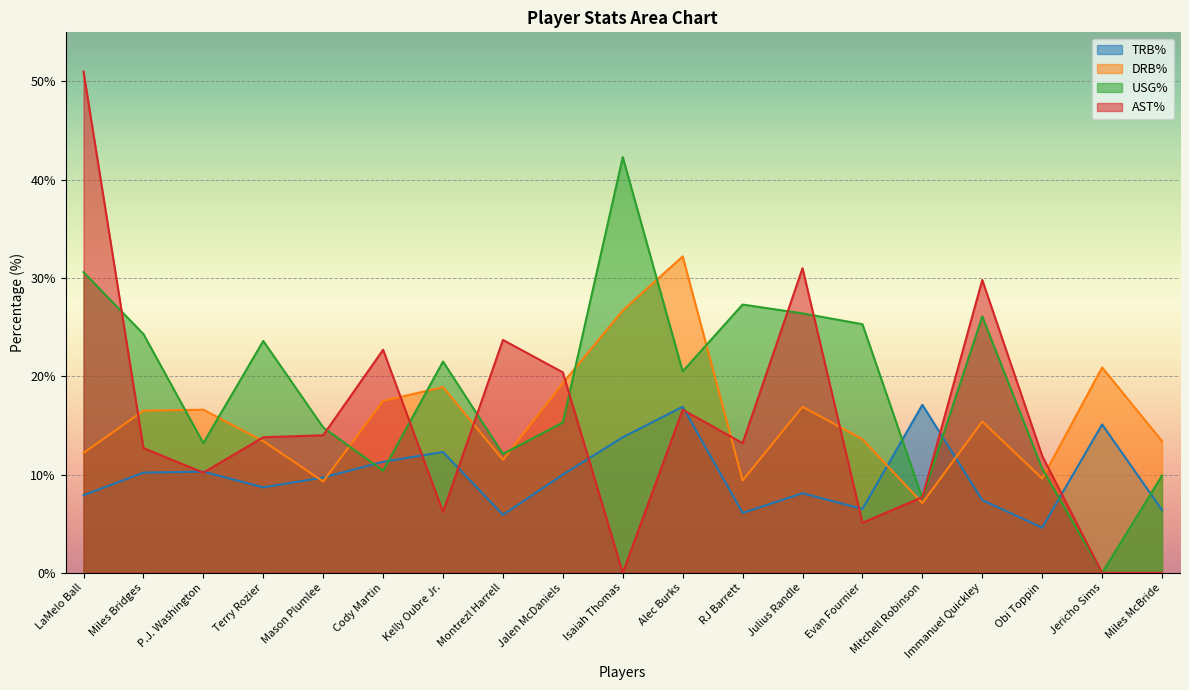

In TRB%, how many points are lower than both neighbors (excluding endpoints)?

5